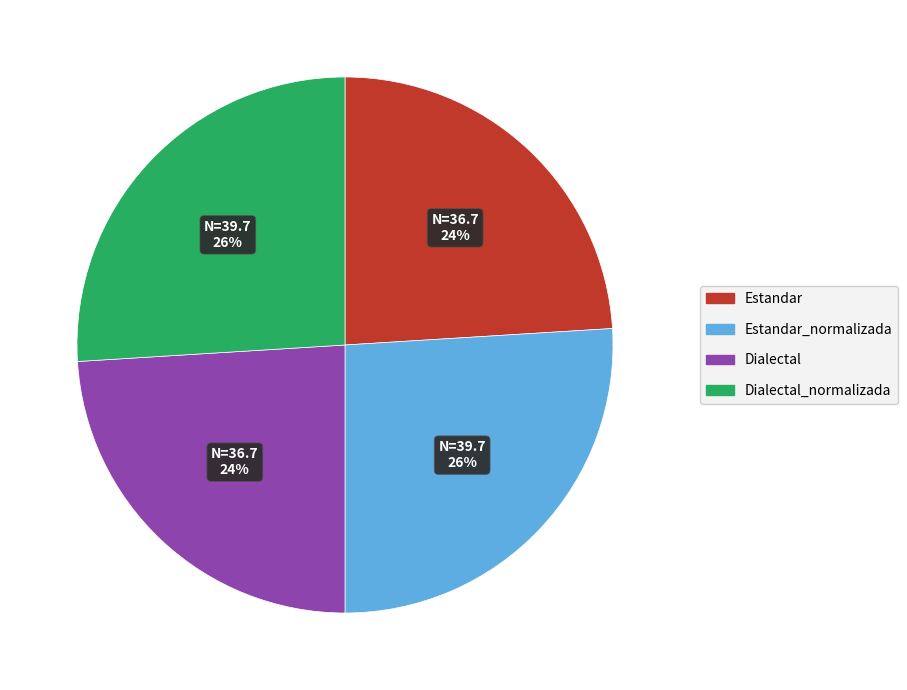

To the nearest percent, what is the average slice percentage?

25%